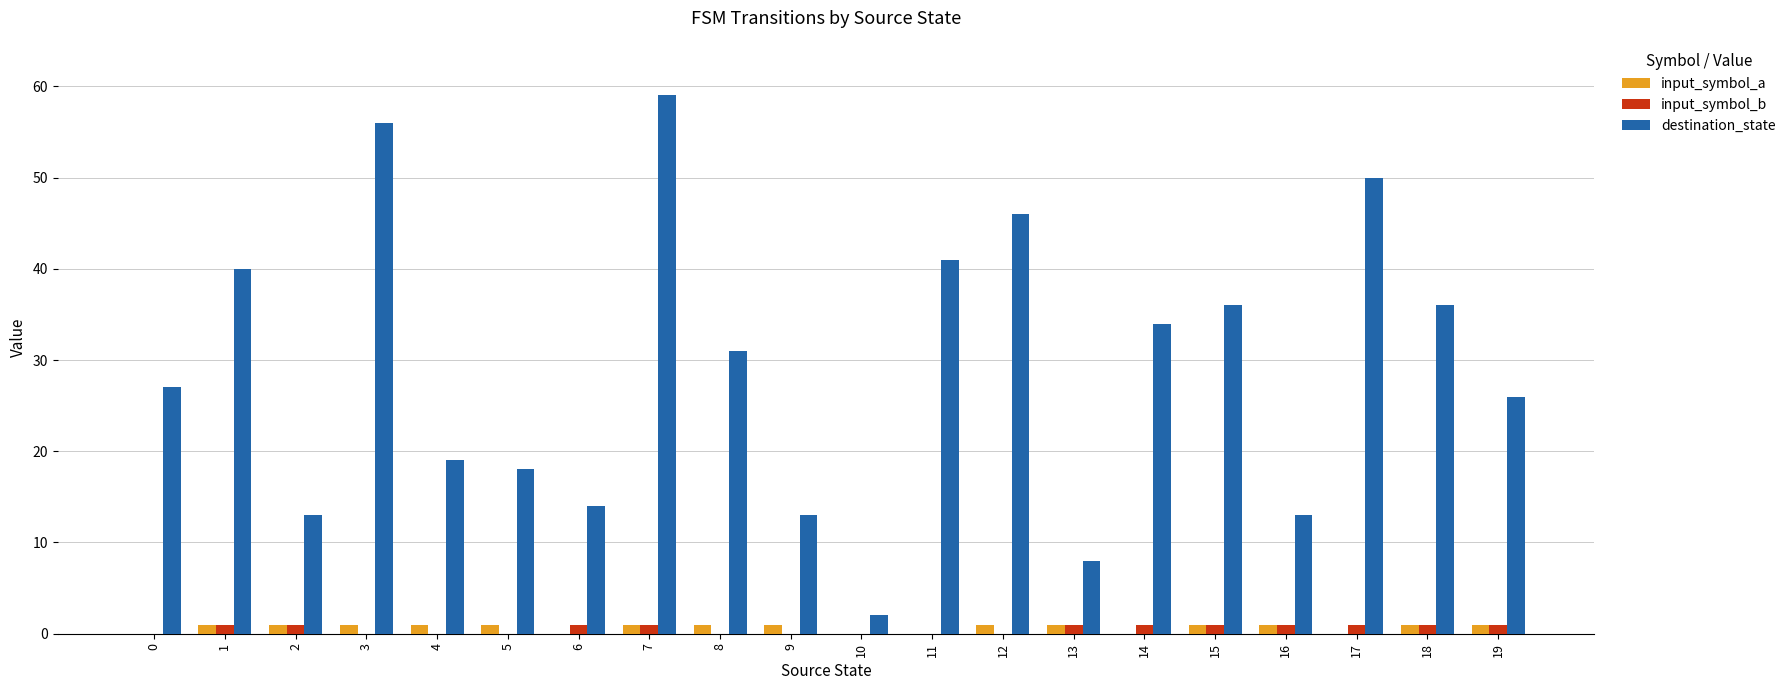

What is the maximum value shown in the chart?

59